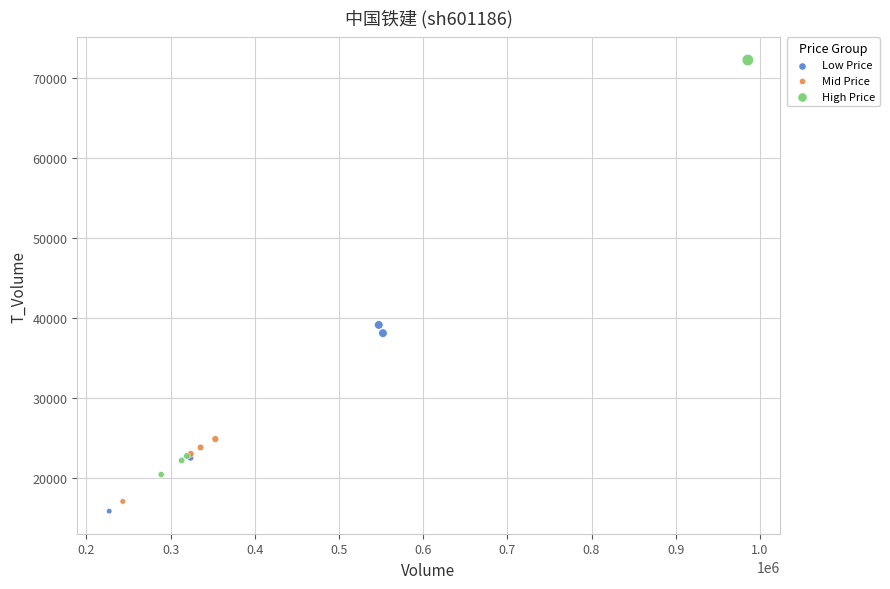

Which series contains the highest Y value?

High Price